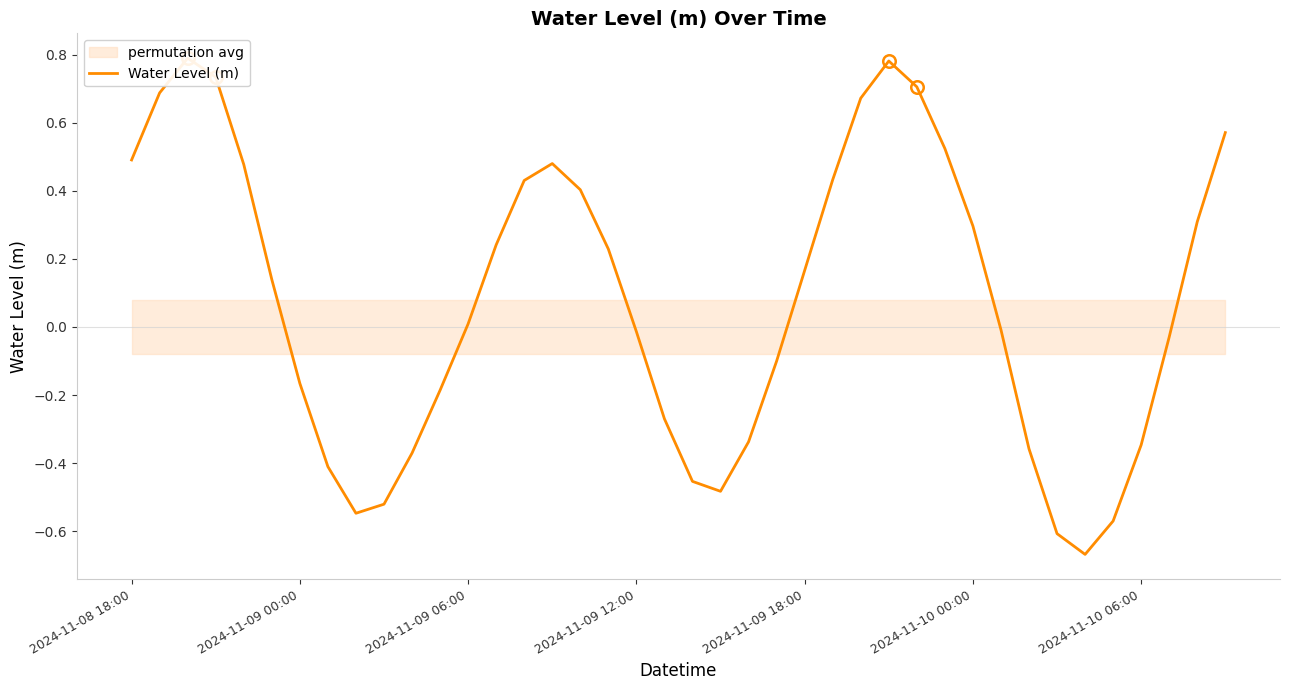

What is the maximum value shown in the chart?

0.8